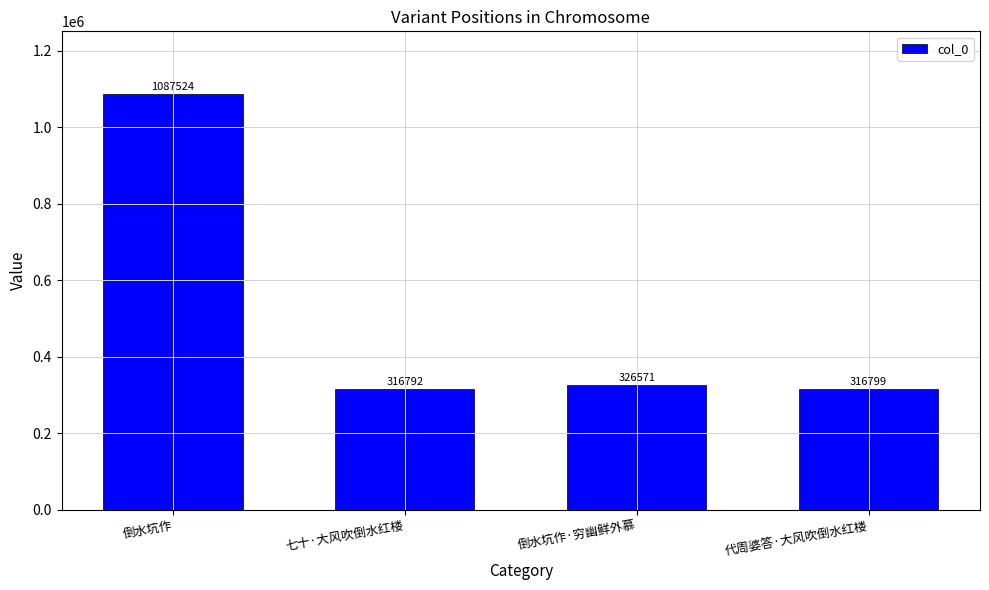

What is the label of the 4th bar from the right?

倒水坑作